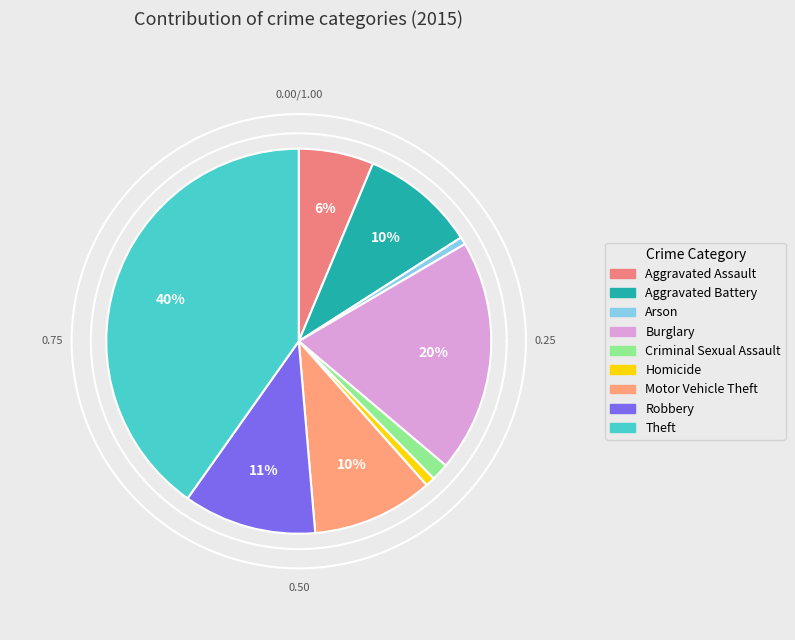

How many segments does this pie chart have?

9